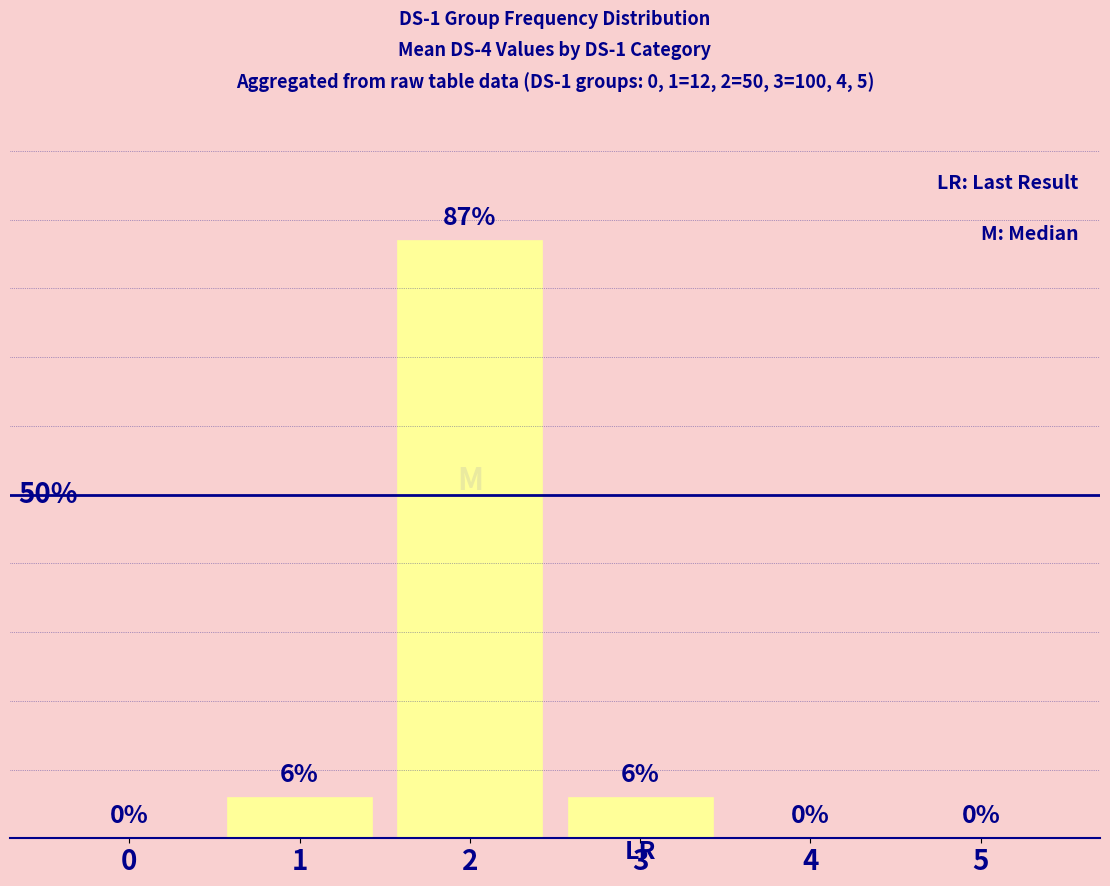

Between 2 and 4, which is larger?

2